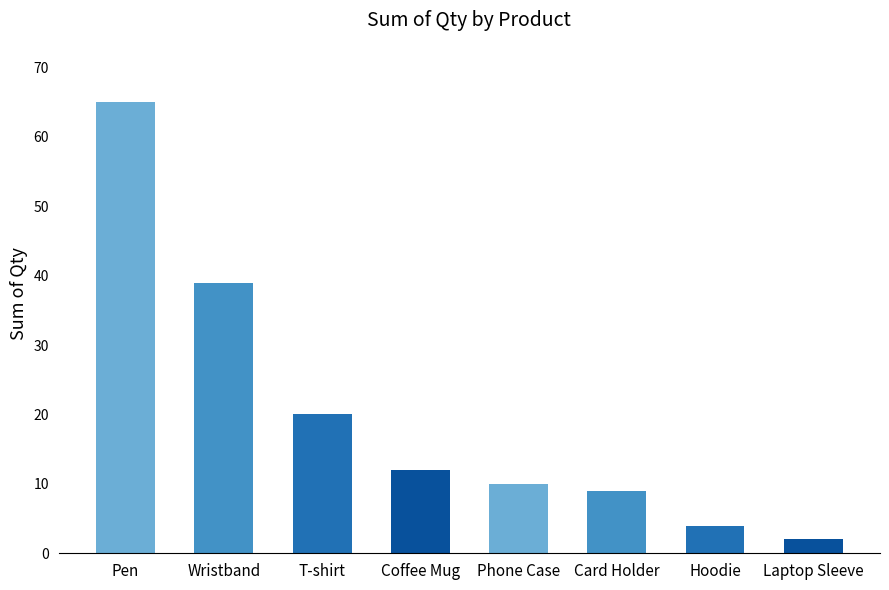

How many bars are there in total?

8